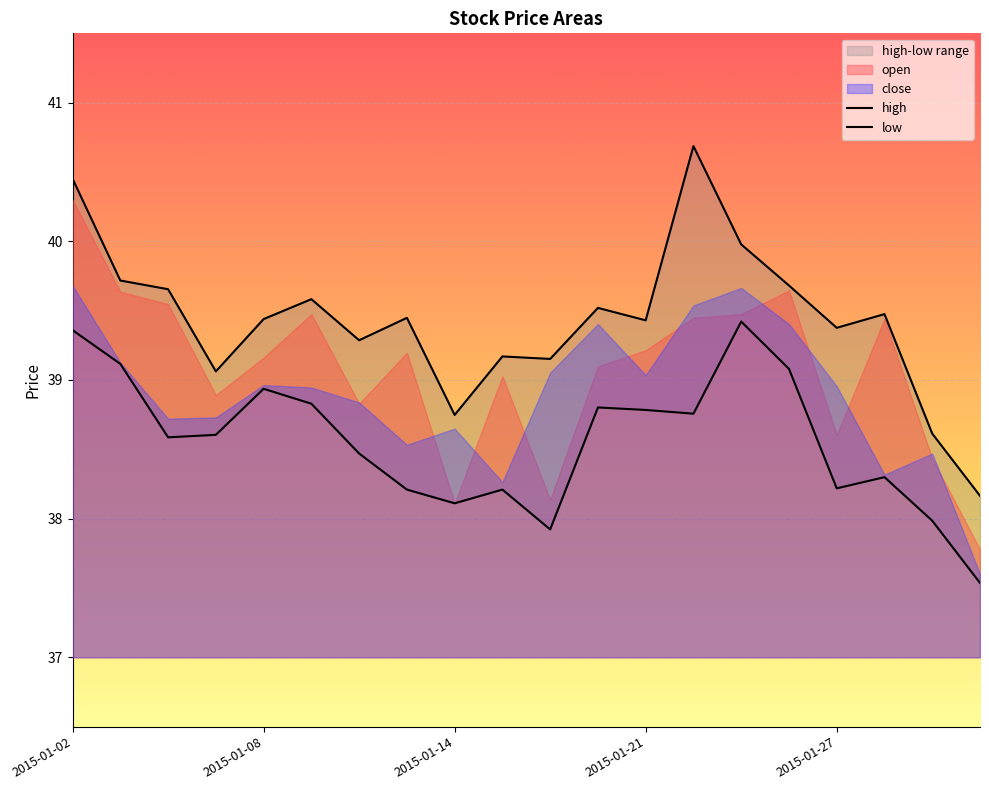

True or false: low and high cross at least once.

False